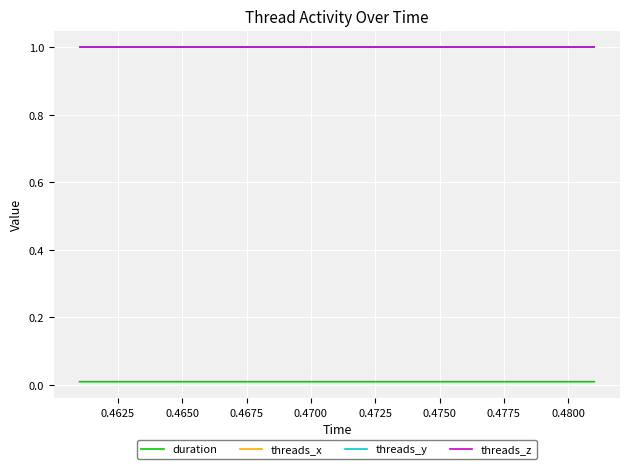

Is this an area chart (filled region under the line)?

No